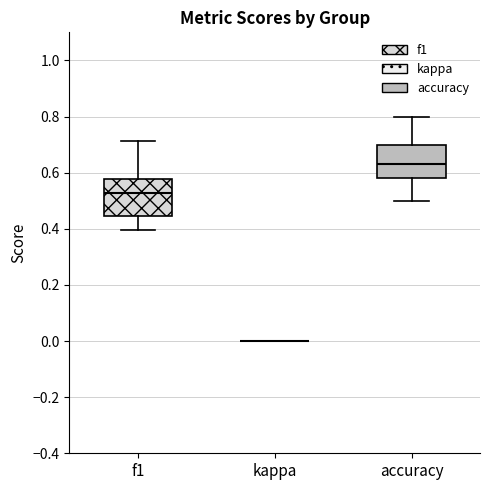

Where is the lower edge of the box for f1 on the y-axis? The values are not printed on the chart, so give them approximately, as read against the axis.

0.44